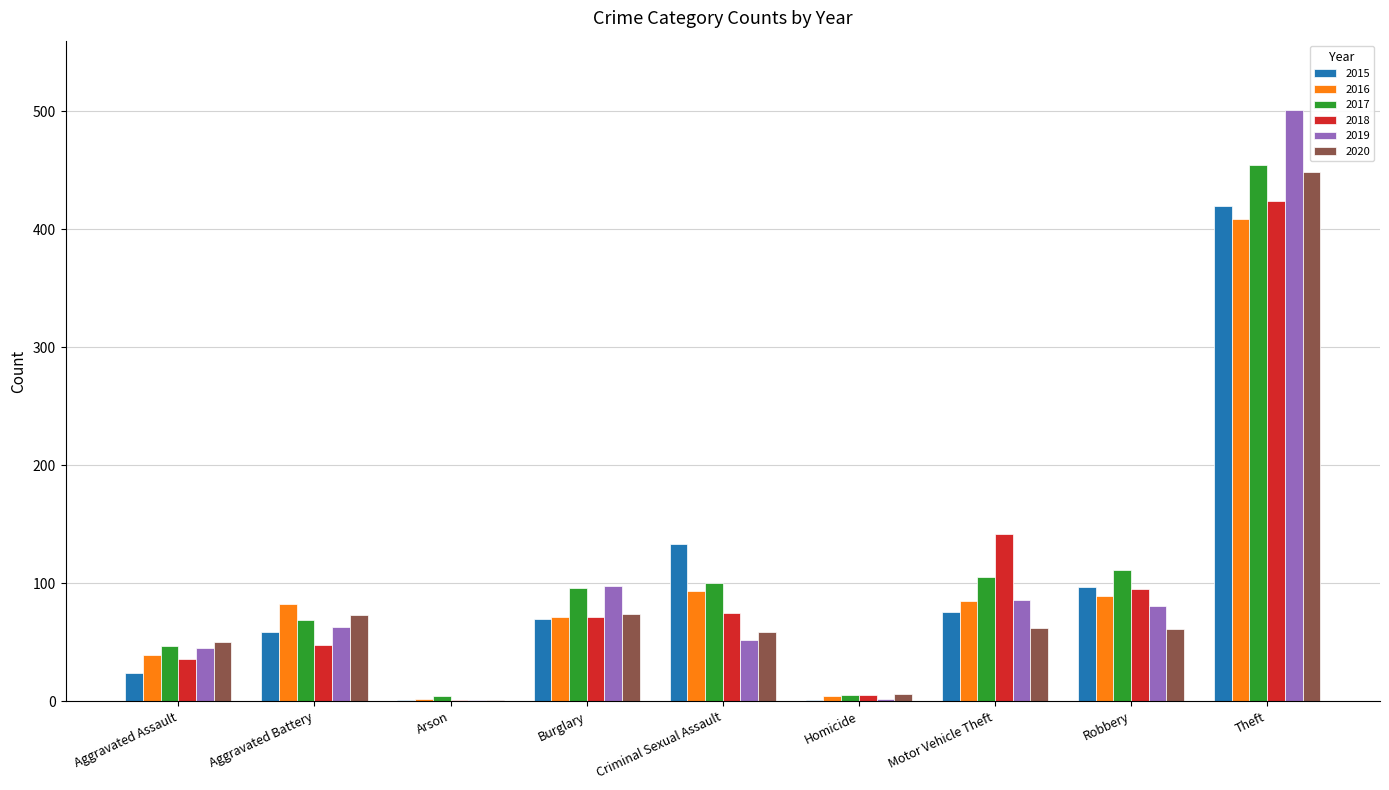

How many groups of bars are there?

9